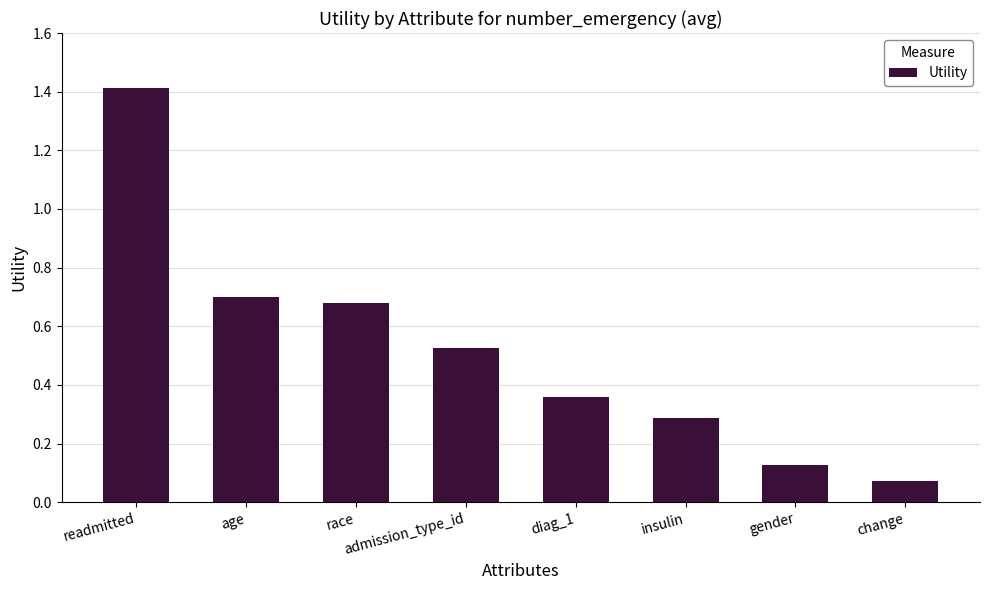

Where is the data nearest to the value 0?

change